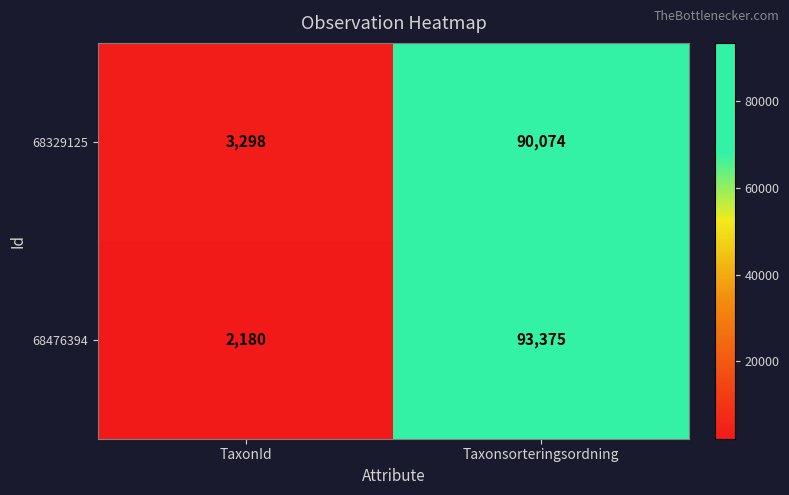

Reading left to right, extract all data points from this chart.

68329125: TaxonId=3298	Taxonsorteringsordning=90074
68476394: TaxonId=2180	Taxonsorteringsordning=93375